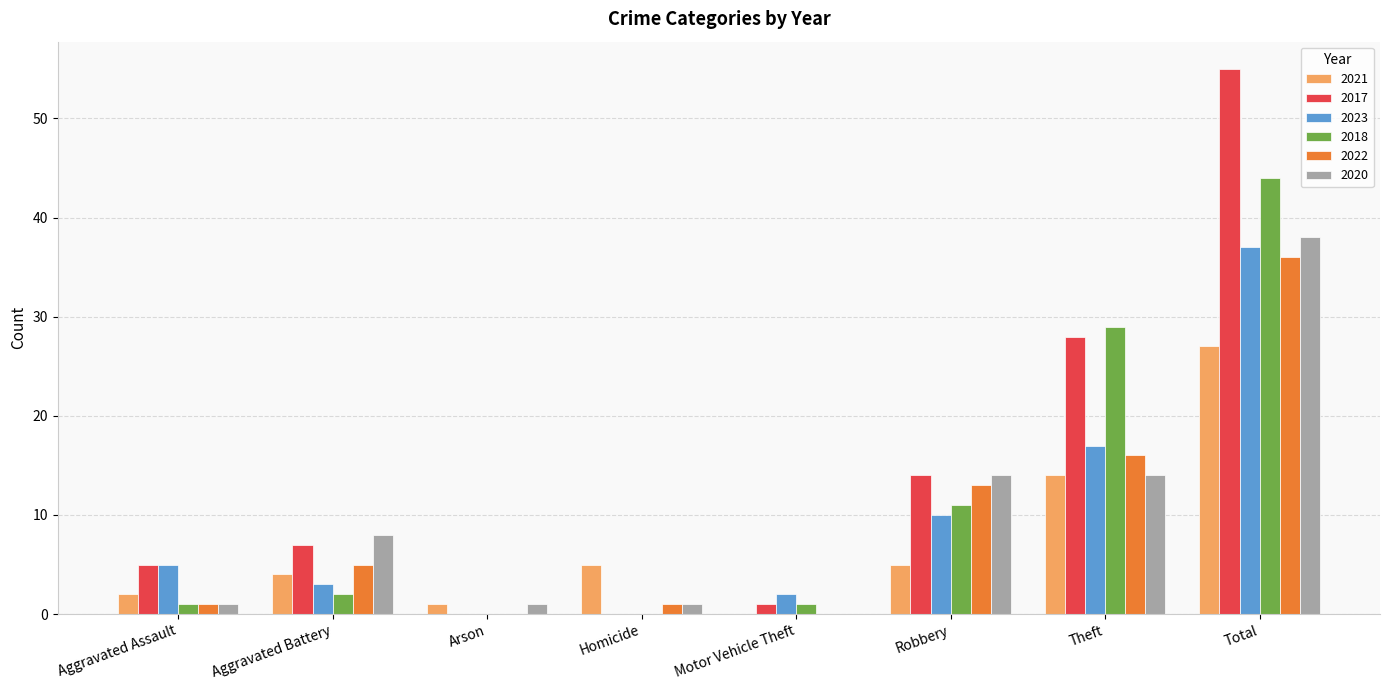

Is the value of 2020 at Robbery greater than the value of 2021 at Robbery?

Yes